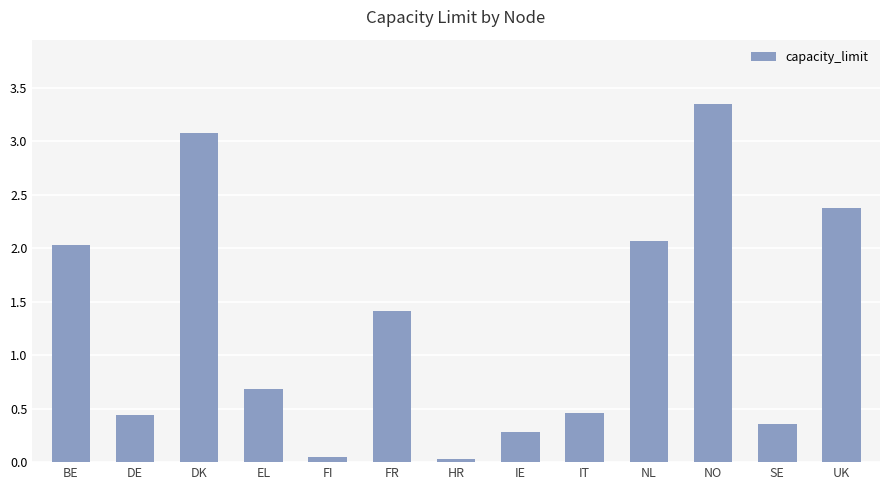

What is the average value?

1.3